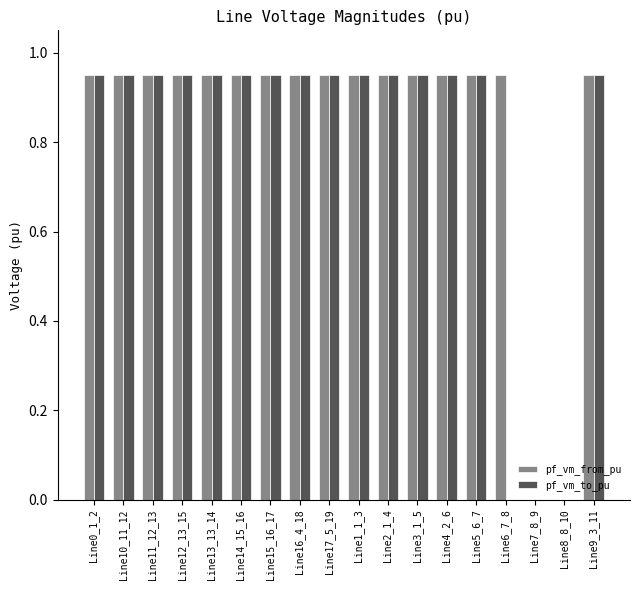

How many distinct data groups are displayed?

2